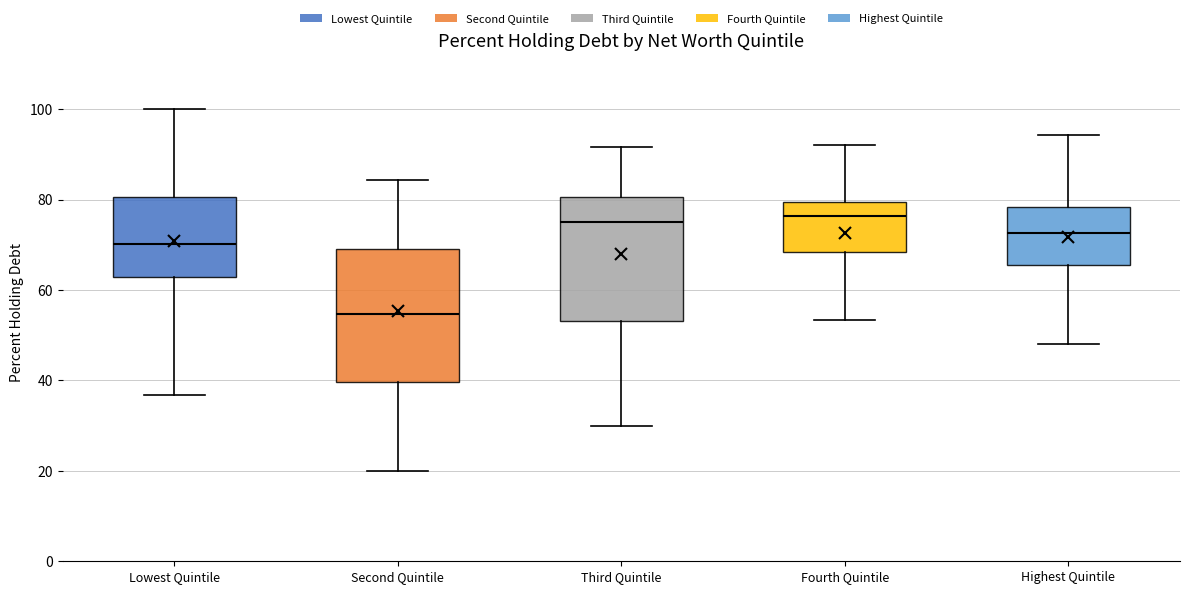

Where does the upper whisker of the box for Lowest Quintile end on the y-axis? The values are not printed on the chart, so give them approximately, as read against the axis.

100